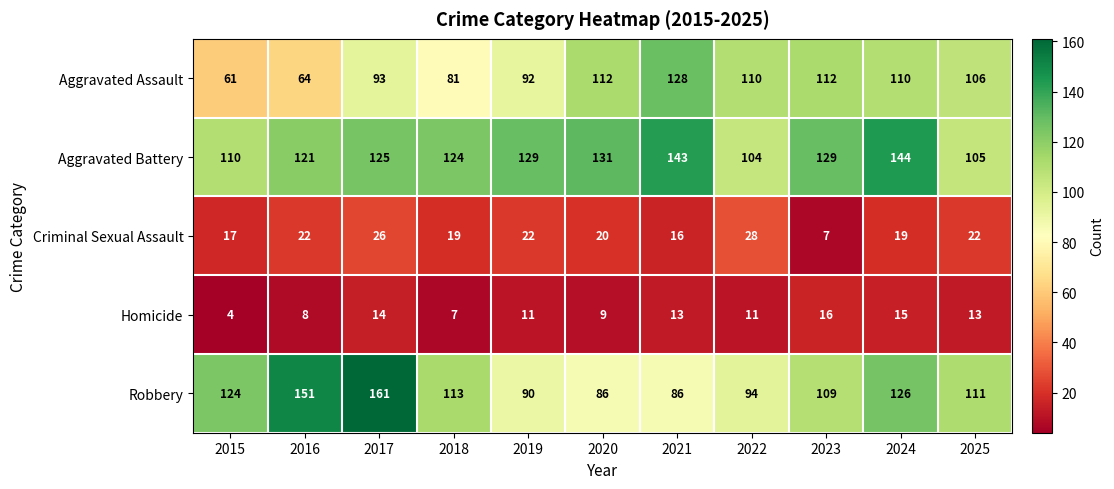

The value of Aggravated Assault at 2020 is 177. True or false?

False